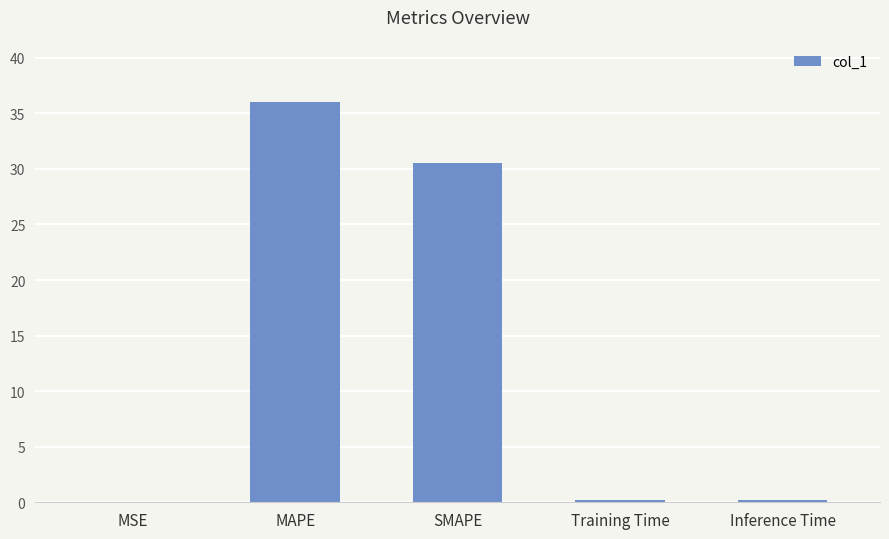

Does the chart contain stacked bars?

No